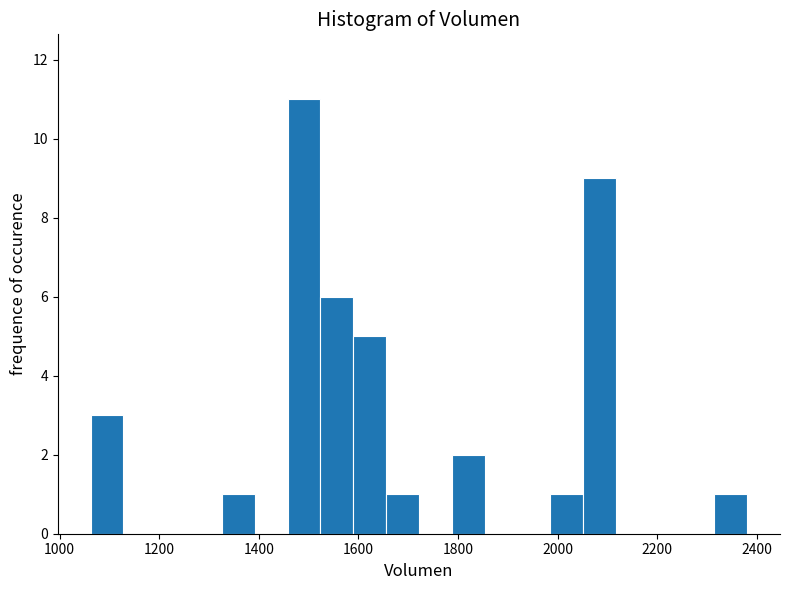

Read against the x-axis, roughly where is the centre of the tallest bar?

1500